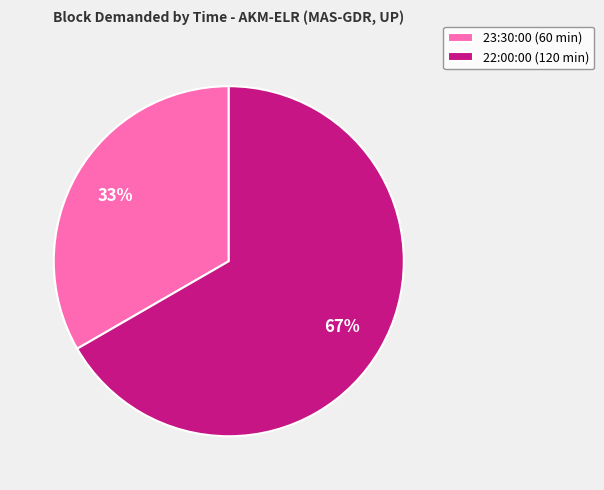

How many slices are in this pie chart?

2